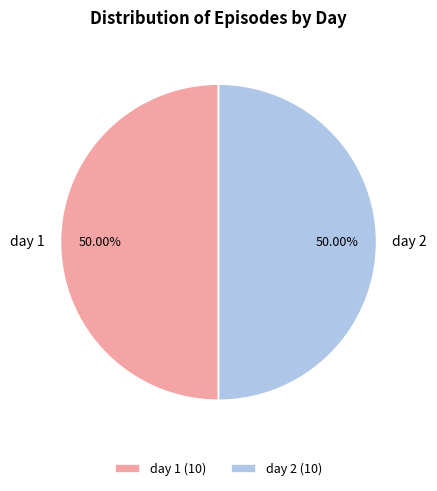

Is the sum of day 2 and day 1 greater than half?

Yes